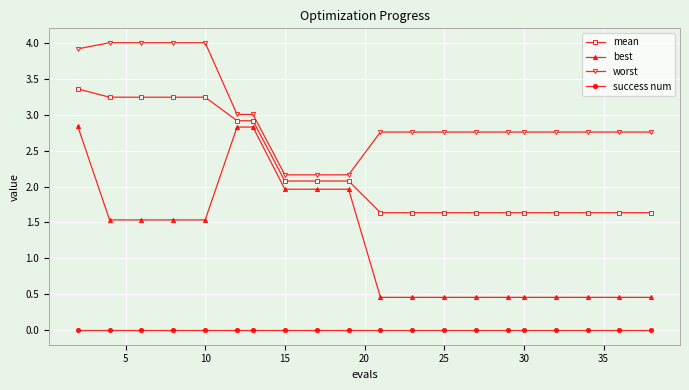

Which series has the largest total across all categories?

worst